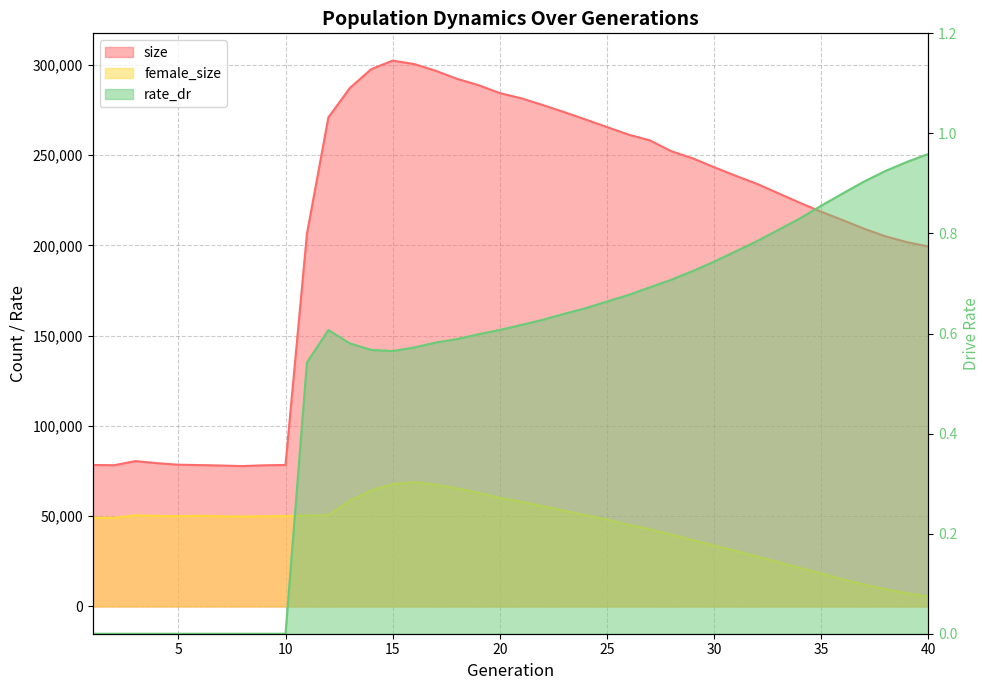

True or false: rate_dr and female_size cross at least once.

False